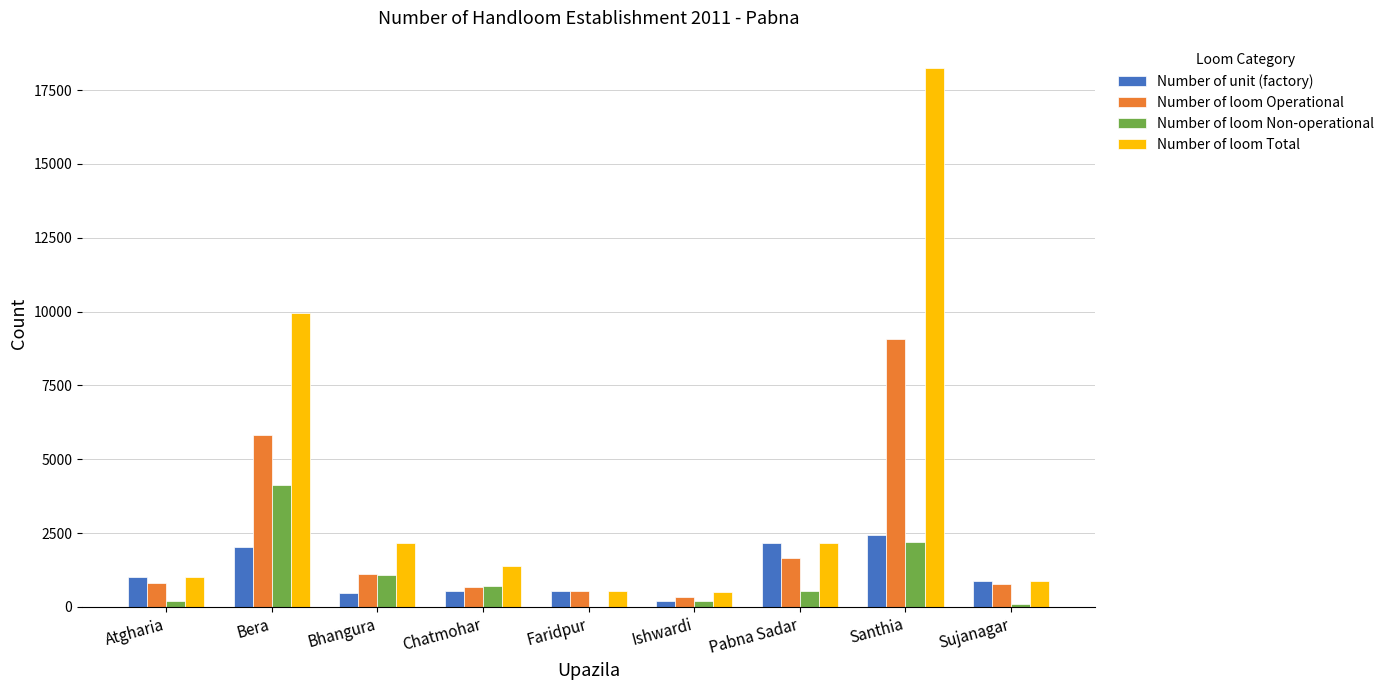

What value does the Number of unit (factory) series have at Chatmohar, to the nearest 100?

500